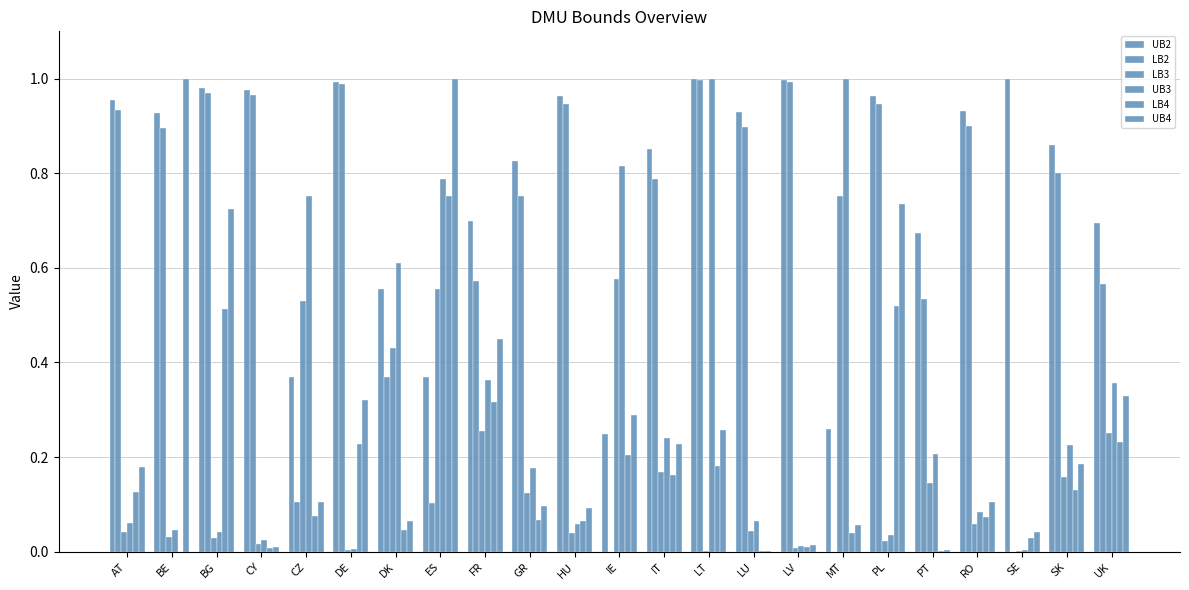

Are the bars horizontal?

No